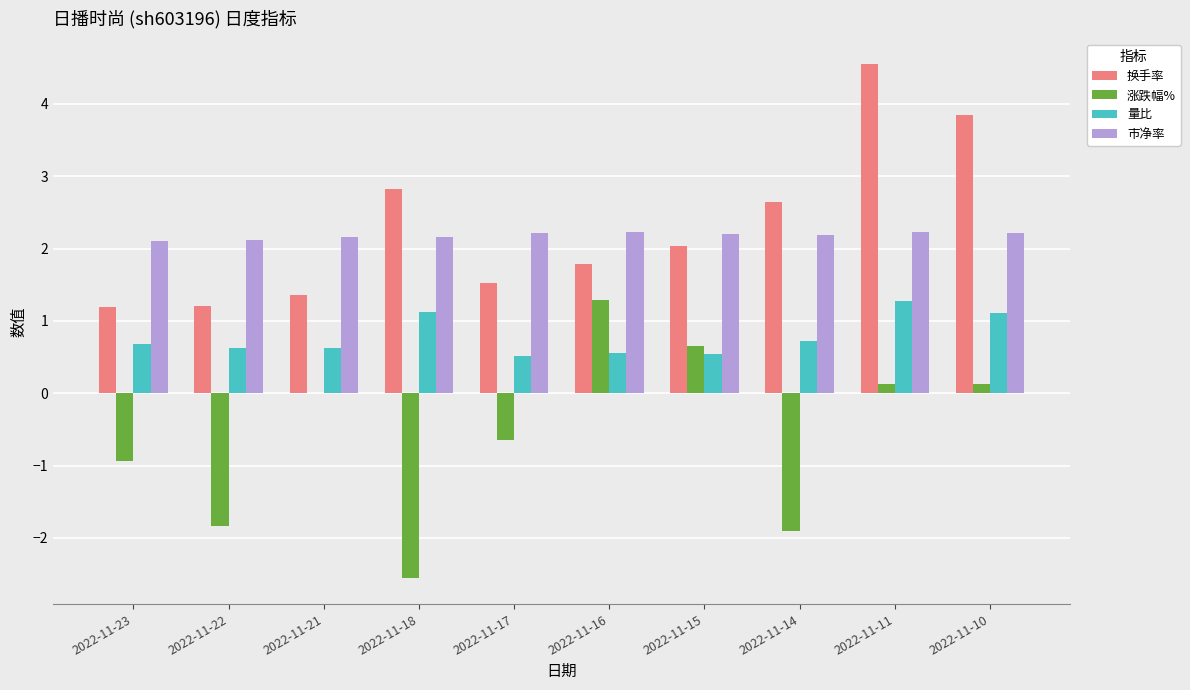

True or false: 量比 has a value of 1.3 at 2022-11-11.

True